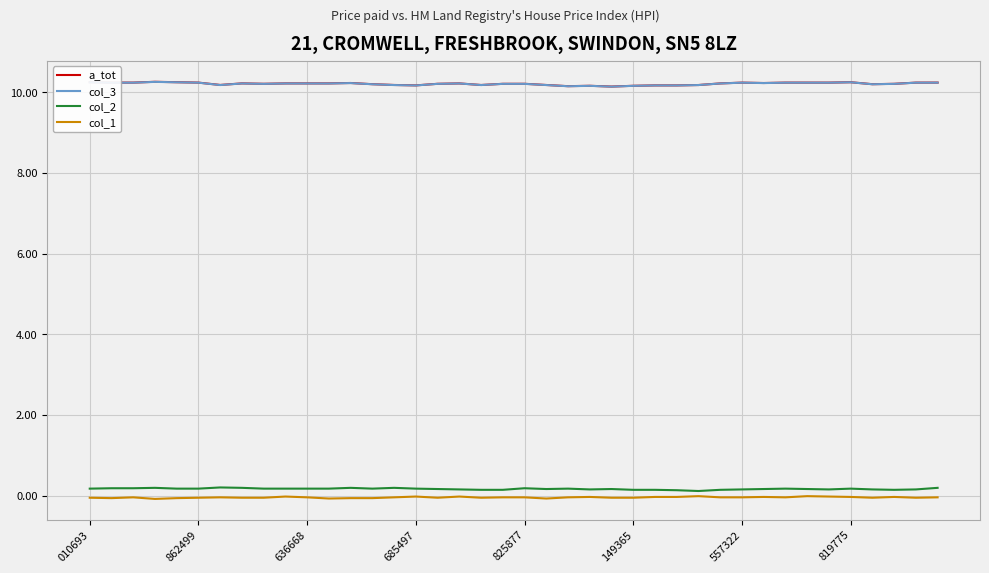

What is the minimum value shown in the chart?

-0.1